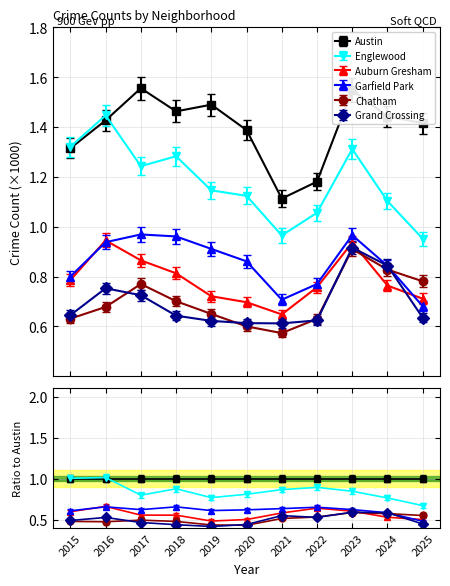

Reading right to left, what are all the values shown in this chart?

Austin: 2025=1.4	2024=1.4	2023=1.5	2022=1.2	2021=1.1	2020=1.4	2019=1.5	2018=1.5	2017=1.6	2016=1.4	2015=1.3
Englewood: 2025=1.0	2024=1.1	2023=1.3	2022=1.1	2021=1.0	2020=1.1	2019=1.1	2018=1.3	2017=1.2	2016=1.4	2015=1.3
Auburn Gresham: 2025=0.7	2024=0.8	2023=0.9	2022=0.8	2021=0.6	2020=0.7	2019=0.7	2018=0.8	2017=0.9	2016=0.9	2015=0.8
Garfield Park: 2025=0.7	2024=0.8	2023=0.9	2022=0.7	2021=0.7	2020=0.8	2019=0.9	2018=0.9	2017=0.9	2016=0.9	2015=0.8
Chatham: 2025=0.8	2024=0.8	2023=0.9	2022=0.6	2021=0.6	2020=0.6	2019=0.7	2018=0.7	2017=0.8	2016=0.7	2015=0.6
Grand Crossing: 2025=0.6	2024=0.8	2023=0.9	2022=0.6	2021=0.6	2020=0.6	2019=0.6	2018=0.6	2017=0.7	2016=0.8	2015=0.6